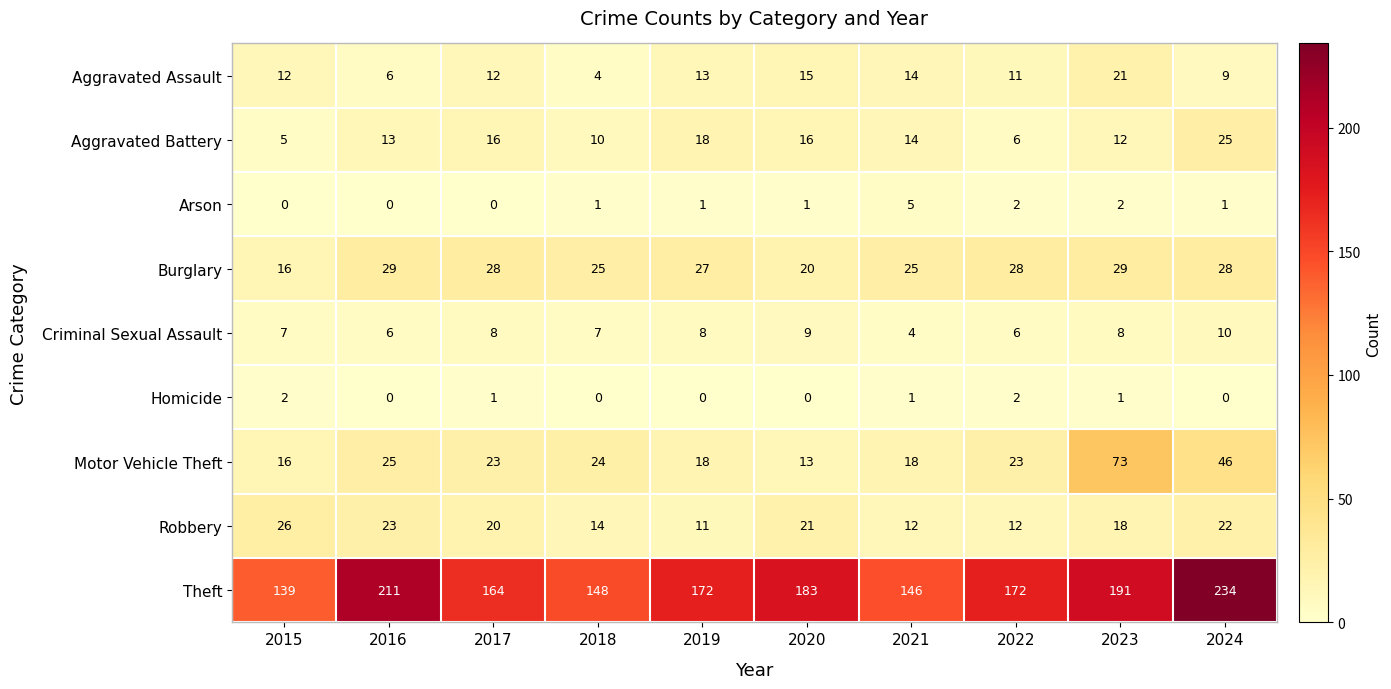

Read the Criminal Sexual Assault value at 2015.

7